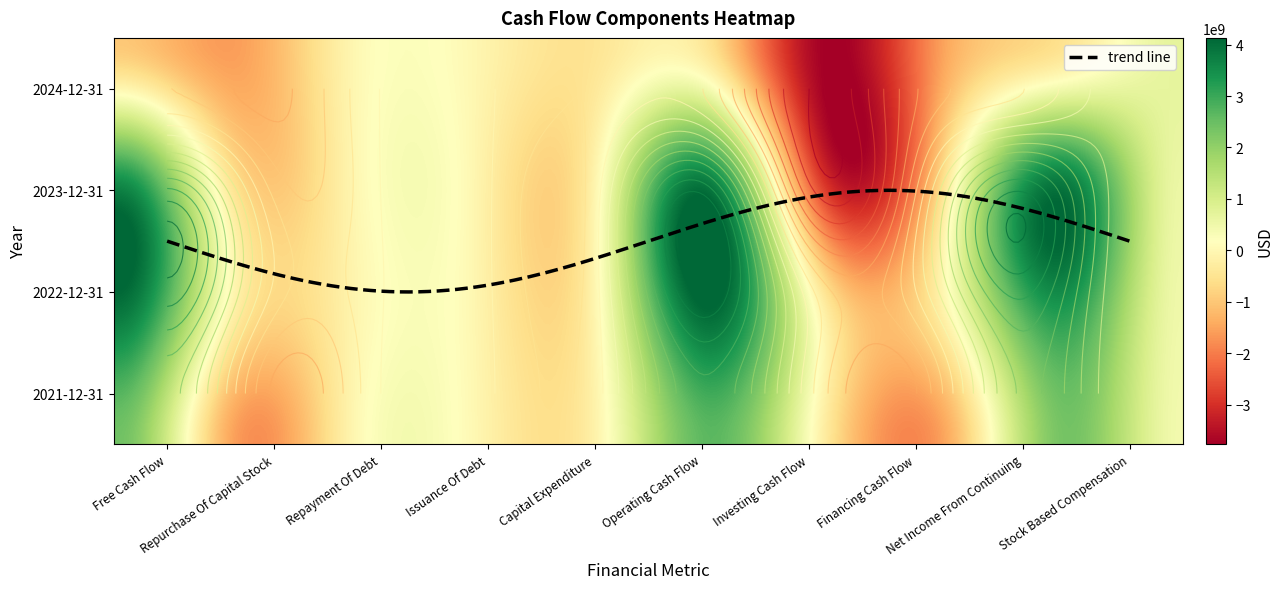

Reading left to right, what are all the values shown in this chart?

Free Cash Flow: 2024-12-31=-978000000	2023-12-31=3278900000	2022-12-31=3925200000	2021-12-31=2408500000
Repurchase Of Capital Stock: 2024-12-31=-1582100000	2023-12-31=-653700000	2022-12-31=-172000000	2021-12-31=-1561300000
Repayment Of Debt: 2024-12-31=-33600000	2023-12-31=-44900000	2022-12-31=-85500000	2021-12-31=-47000000
Issuance Of Debt: 2024-12-31=0	2023-12-31=1800000	2022-12-31=0	2021-12-31=28300000
Capital Expenditure: 2024-12-31=-485400000	2023-12-31=-258400000	2022-12-31=-204700000	2021-12-31=-235000000
Operating Cash Flow: 2024-12-31=-492600000	2023-12-31=3537300000	2022-12-31=4129900000	2021-12-31=2643500000
Investing Cash Flow: 2024-12-31=-3770000000	2023-12-31=-3141700000	2022-12-31=-321100000	2021-12-31=-340900000
Financing Cash Flow: 2024-12-31=-1494900000	2023-12-31=-562200000	2022-12-31=-67700000	2021-12-31=-1478000000
Net Income From Continuing: 2024-12-31=-535600000	2023-12-31=3619600000	2022-12-31=3322000000	2021-12-31=2342100000
Stock Based Compensation: 2024-12-31=698500000	2023-12-31=581200000	2022-12-31=491300000	2021-12-31=441400000